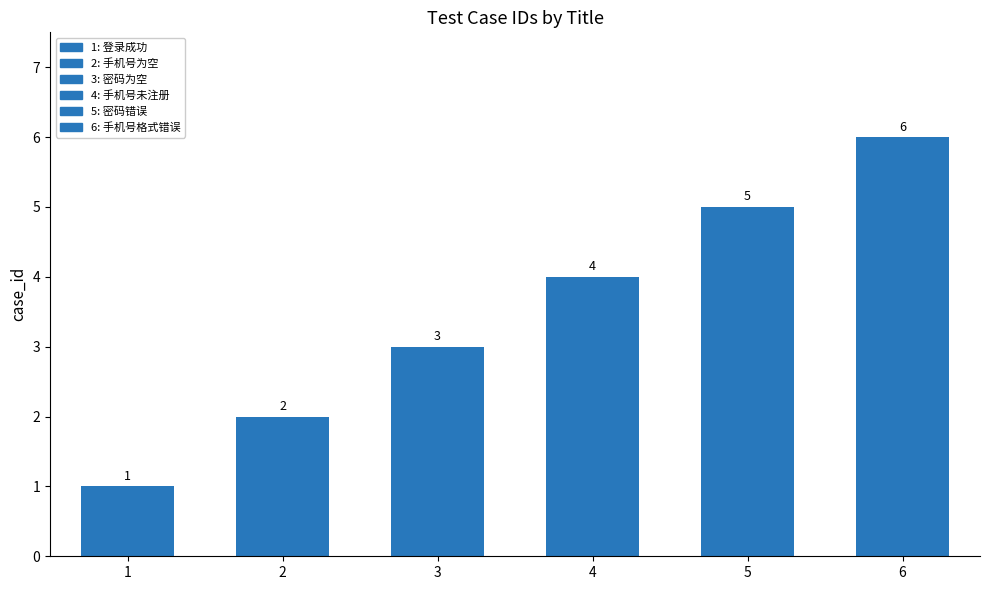

How many values are between 2 and 5?

4